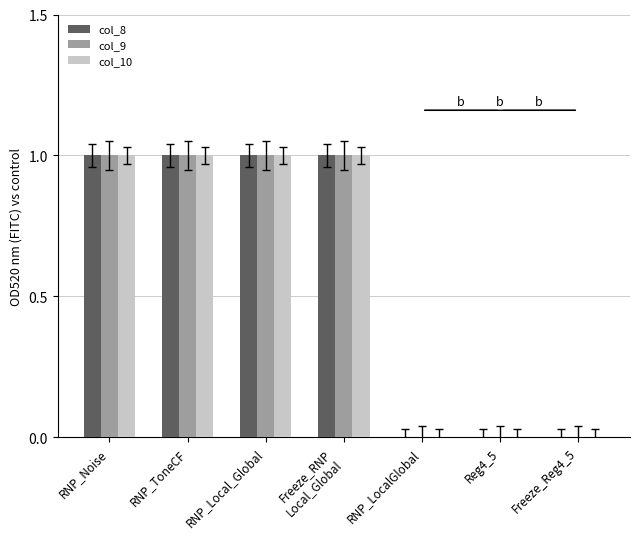

What is the sum of all col_9 values?

4